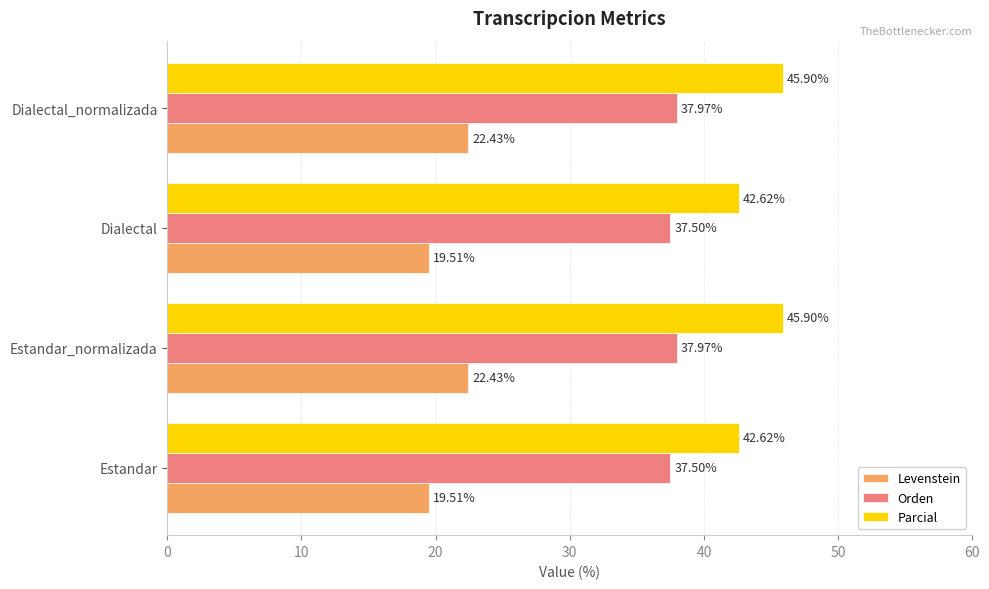

What is the total value across all series at Estandar?

99.6